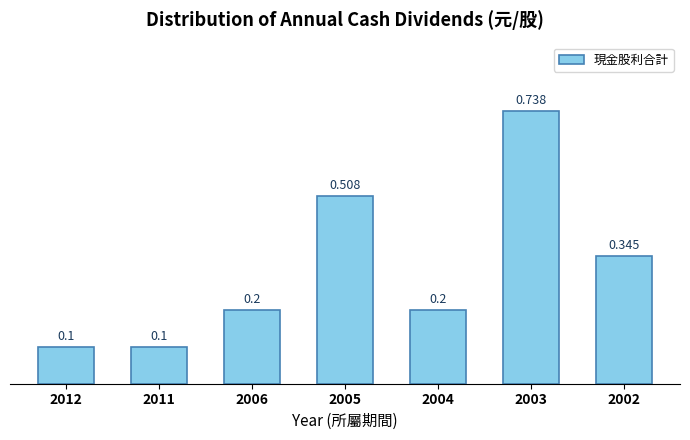

Are the bars horizontal?

No